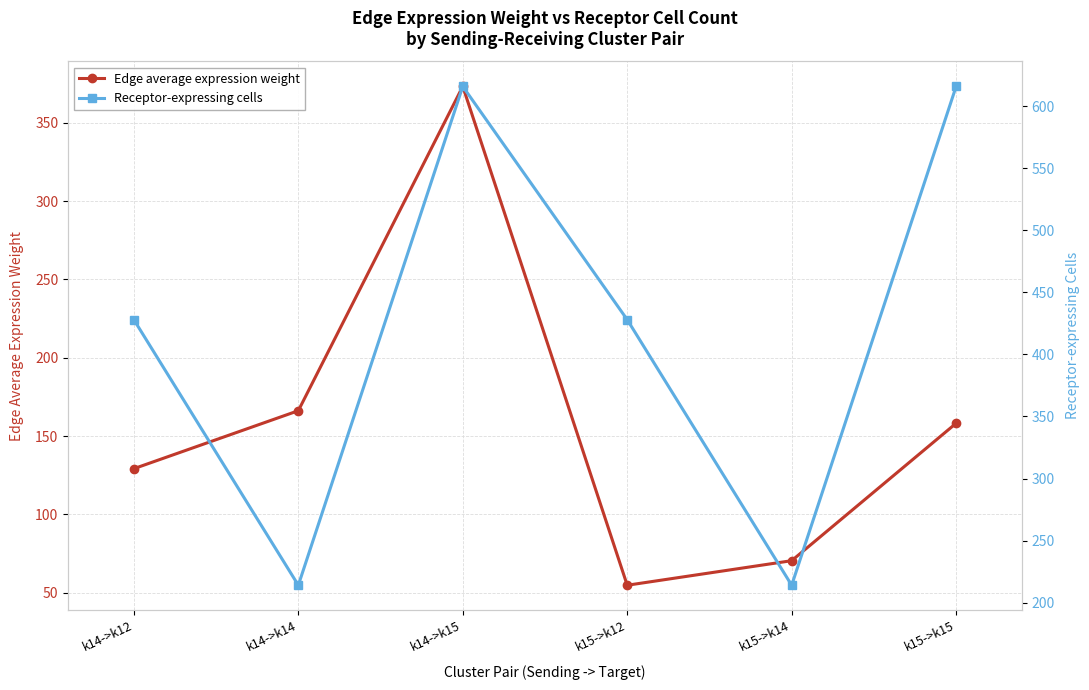

The Receptor-expressing cells series shows 214.0 at k14->k14. True or false?

True